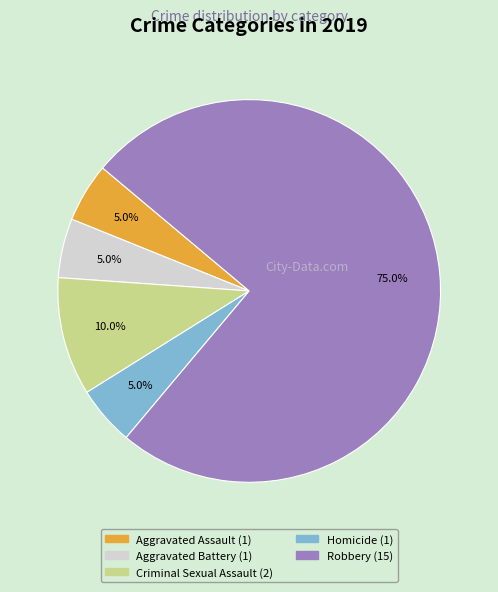

Do Aggravated Assault and Robbery together represent more than half of the pie?

Yes